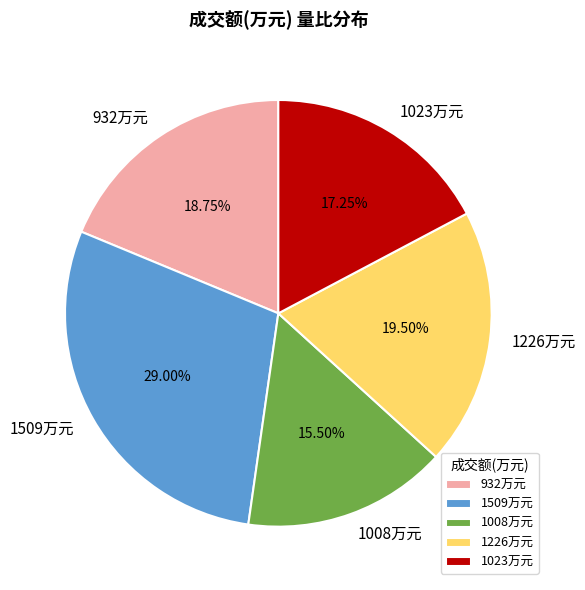

Does 1226万元 represent more than half of the total?

No